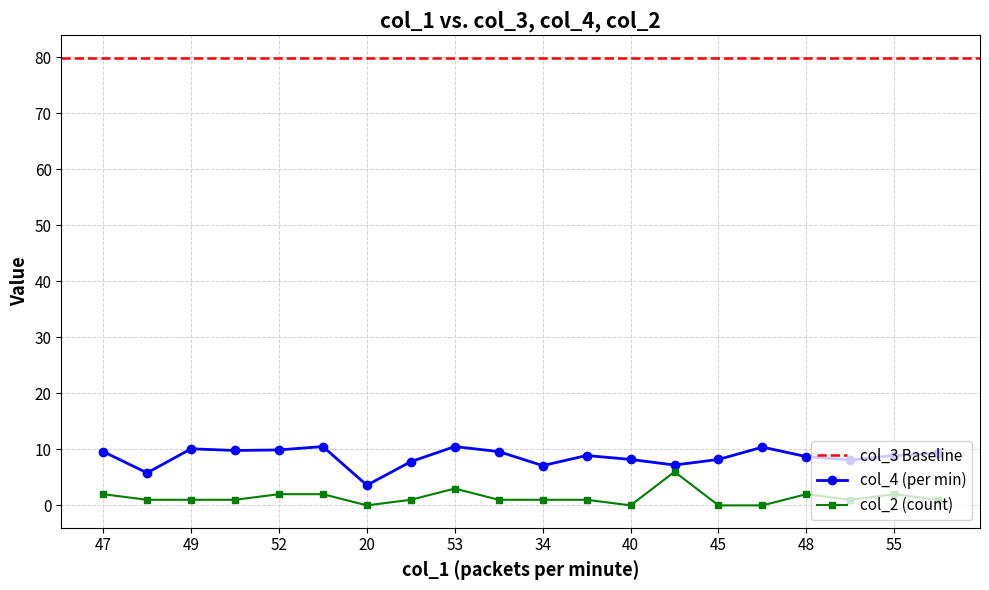

What is the difference between the col_2 values at 20 and 38?

6.0